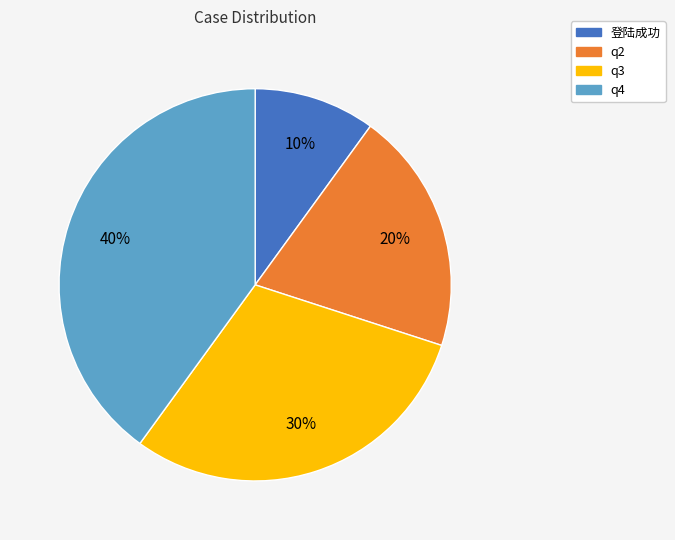

Is it true that q2 is 29% of the pie?

False